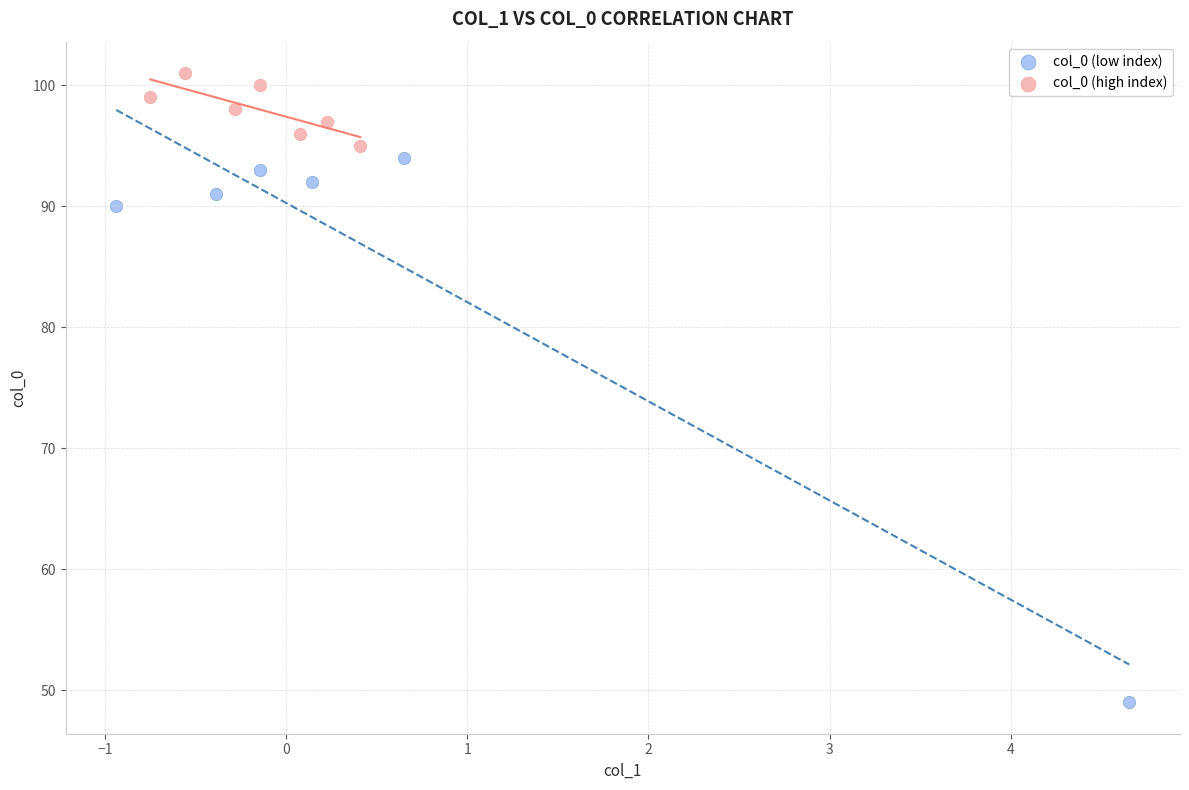

Which series contains the highest Y value?

col_0 (high index)